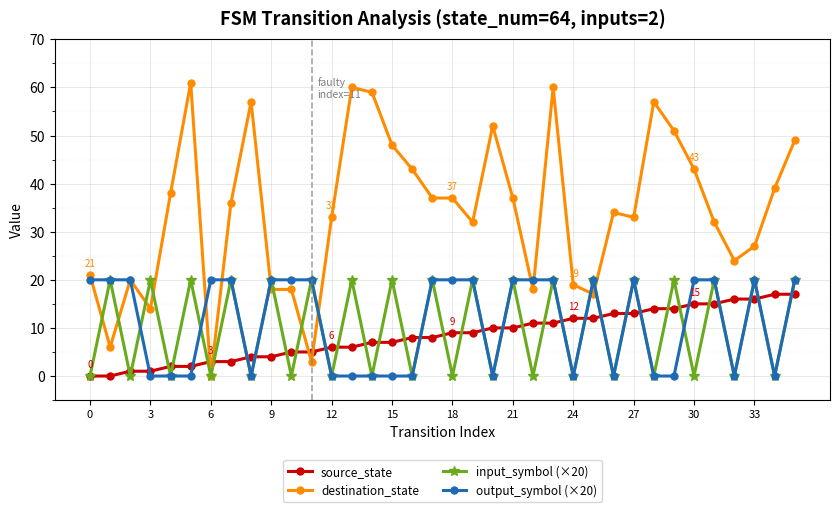

How many times do destination_state and source_state cross each other?

4